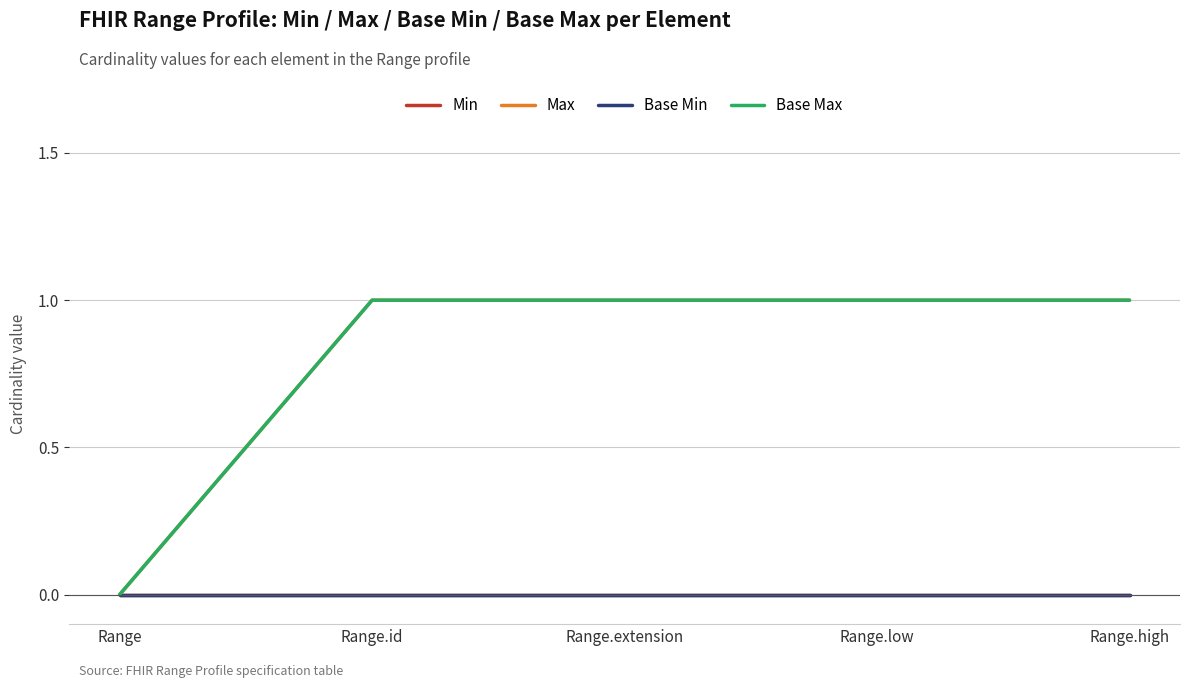

Is it true that Min equals 0 at Range.low?

True